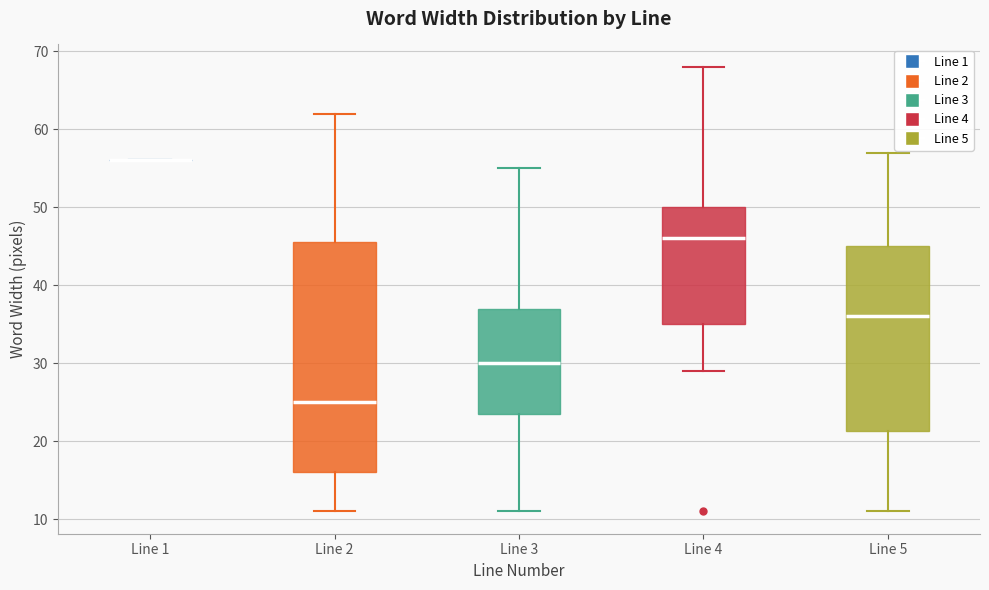

Which box is the tallest, from its lower edge to its upper edge?

Line 2